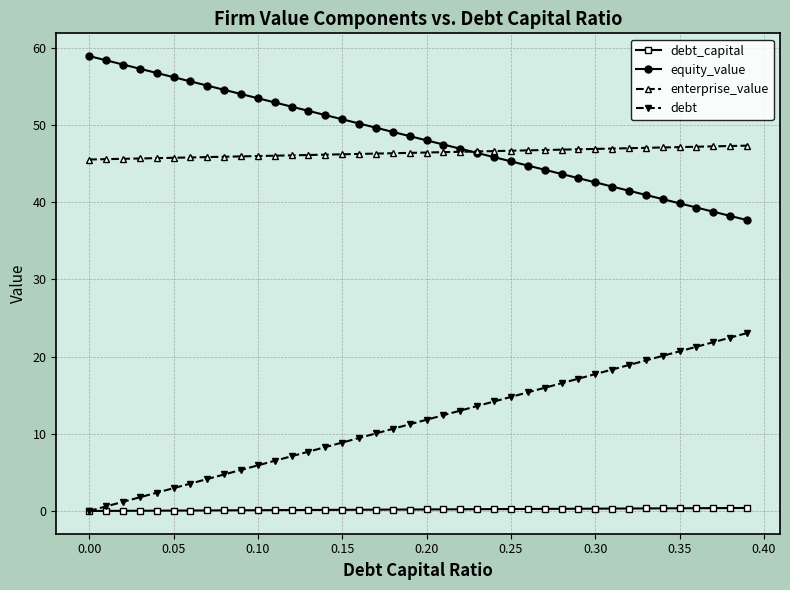

What is the maximum value shown in the chart?

58.9